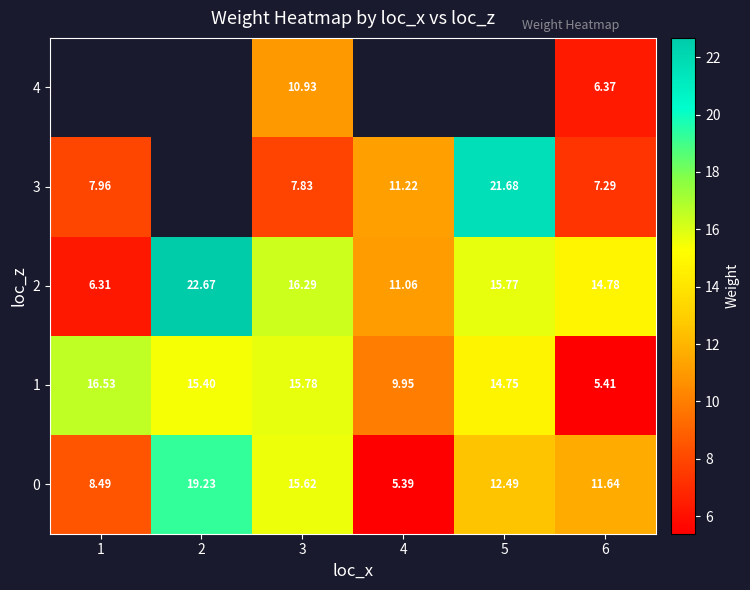

At which category is the sum across all series the highest?

3